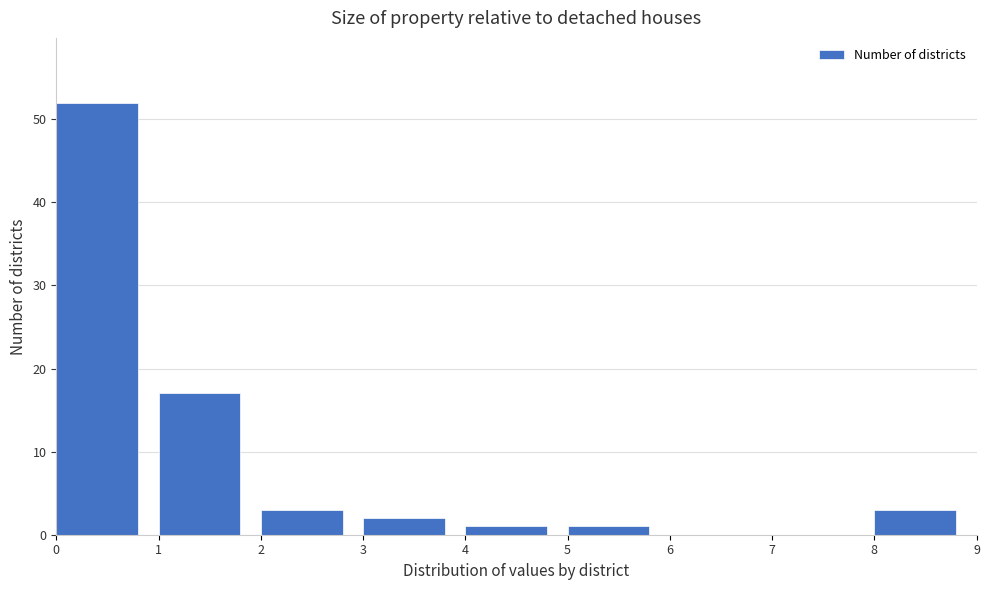

Reading left to right, list every bar in this chart as the range it spans on the x-axis followed by its height. The values are not printed on the chart, so give them approximately, as read against the axis.

0 to 1: 52
1 to 2: 17
2 to 3: 3
3 to 4: 2
4 to 5: 1
5 to 6: 1
6 to 7: 0
7 to 8: 0
8 to 9: 3